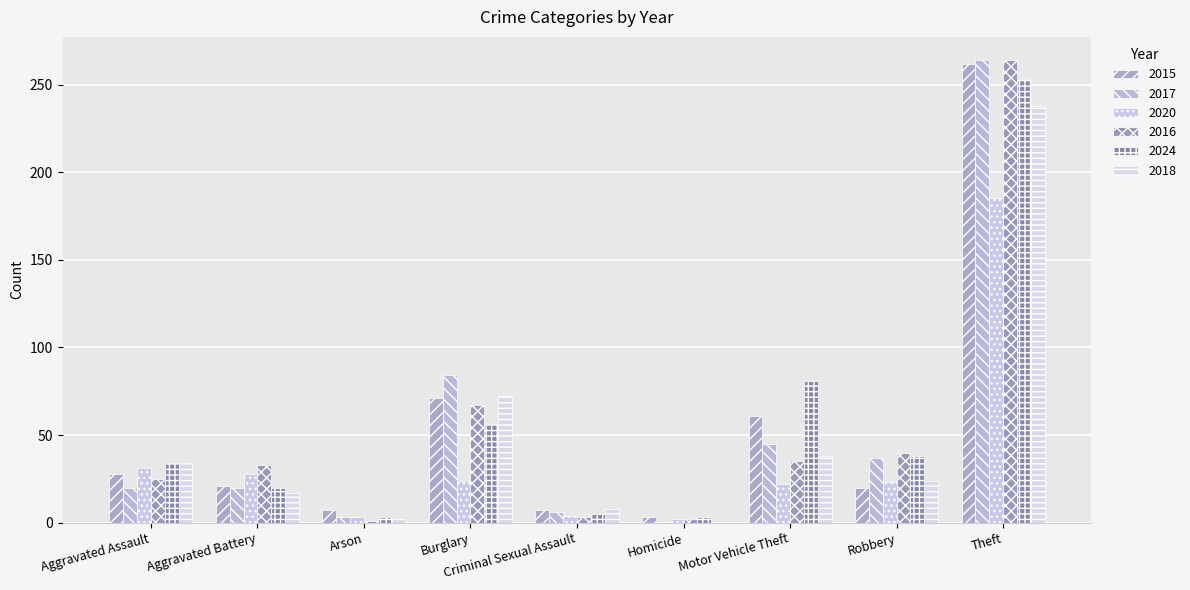

How many groups of bars are there?

9